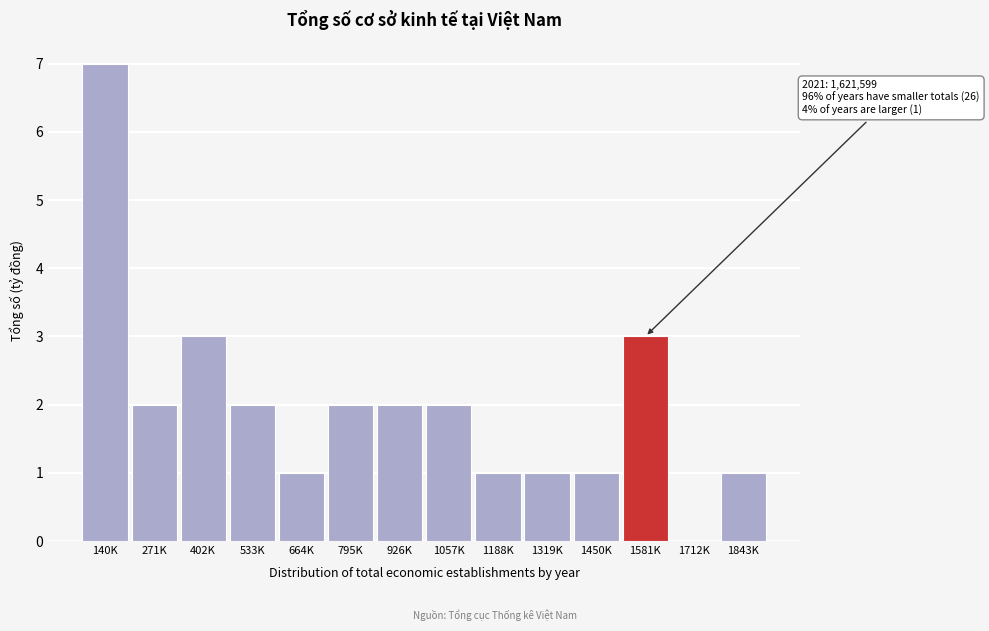

Reading left to right, list all the values displayed in this chart.

140K=7	271K=2	402K=3	533K=2	664K=1	795K=2	926K=2	1057K=2	1188K=1	1319K=1	1450K=1	1581K=3	1712K=0	1843K=1